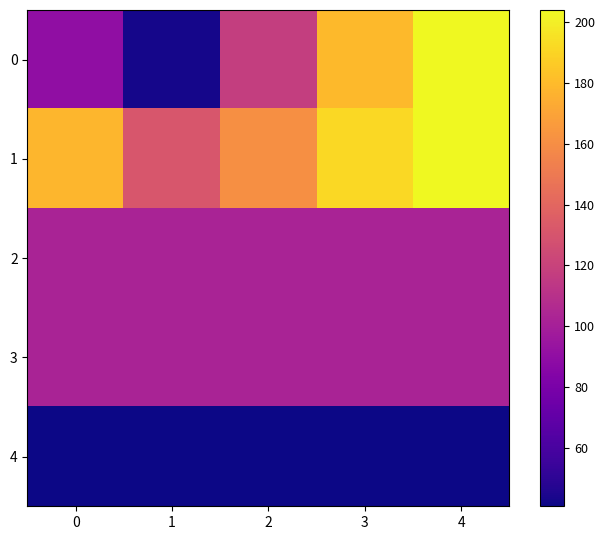

Which series has the largest total across all categories?

1